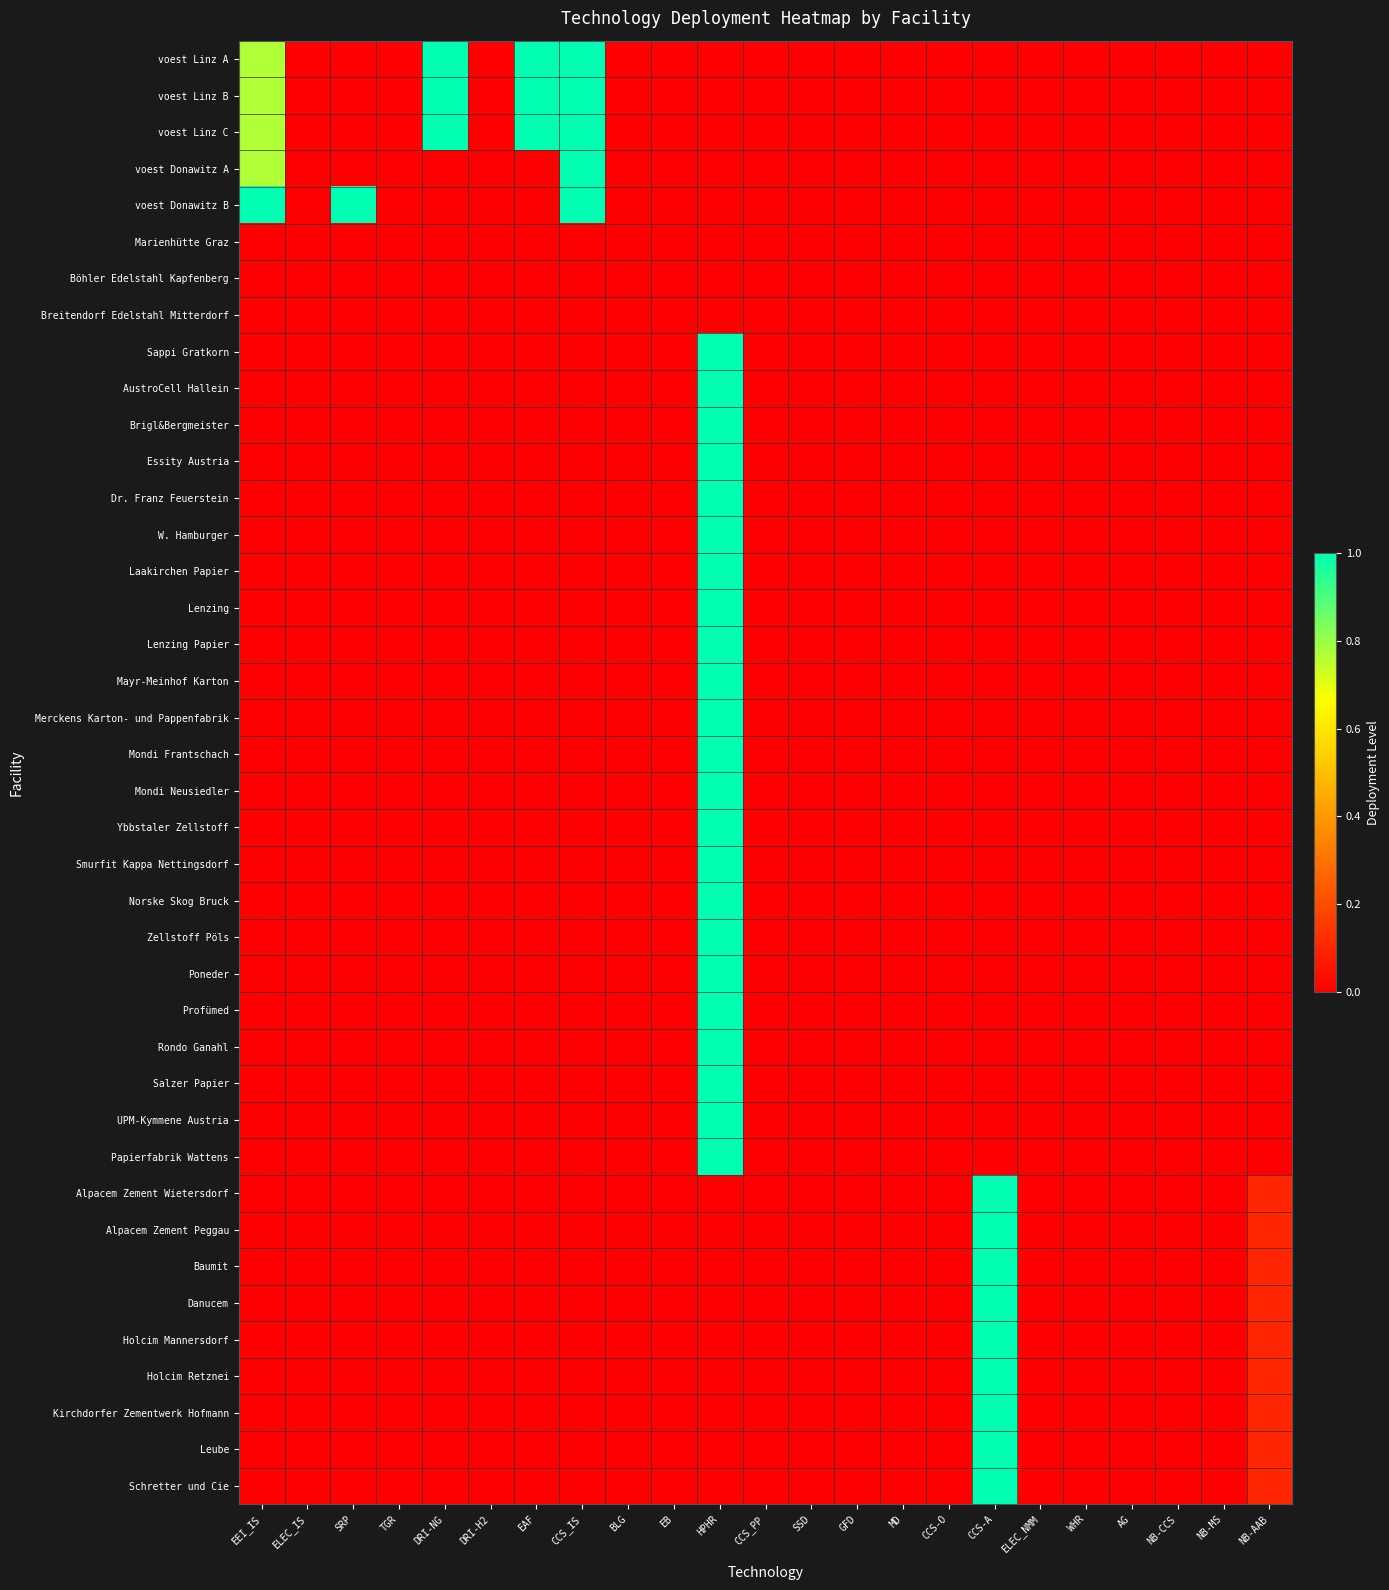

Is the value of Mayr-Meinhof Karton at ELEC_IS greater than the value of Holcim Retznei at EAF?

No